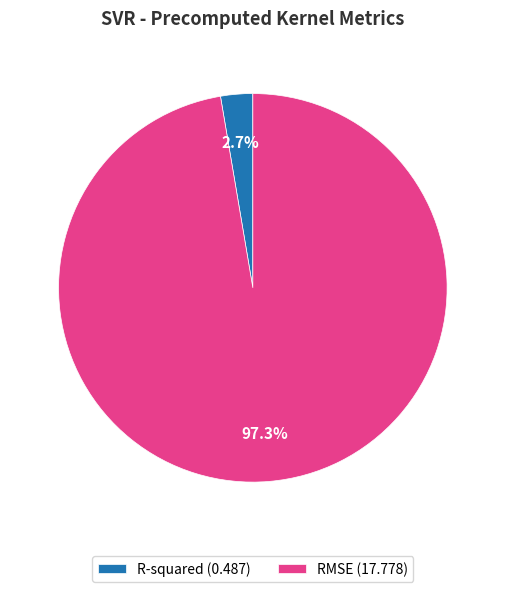

Does any single category account for the majority?

Yes